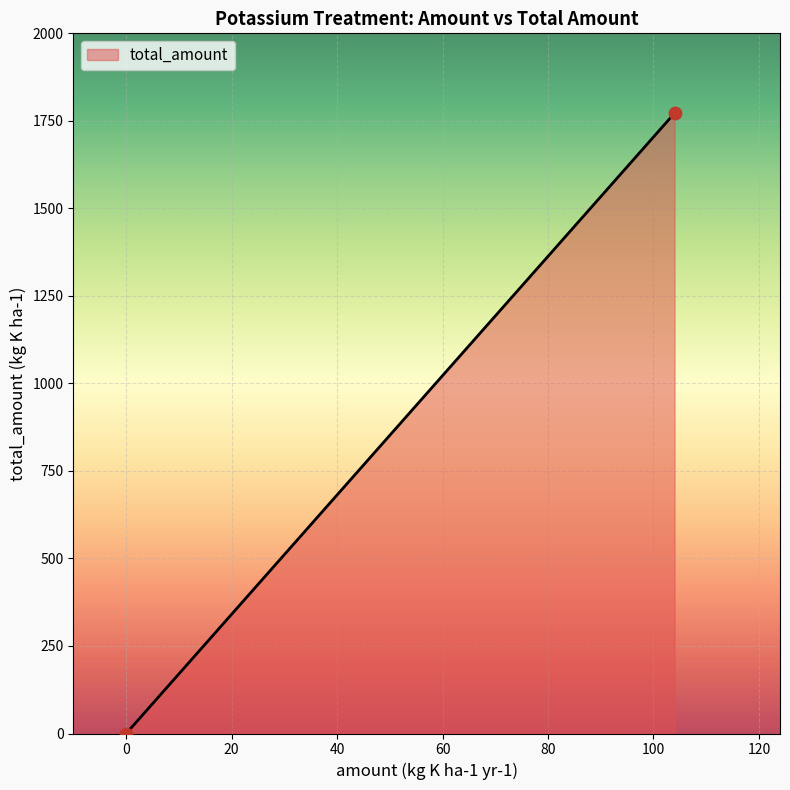

What is the difference between the maximum and minimum values?

1772.0